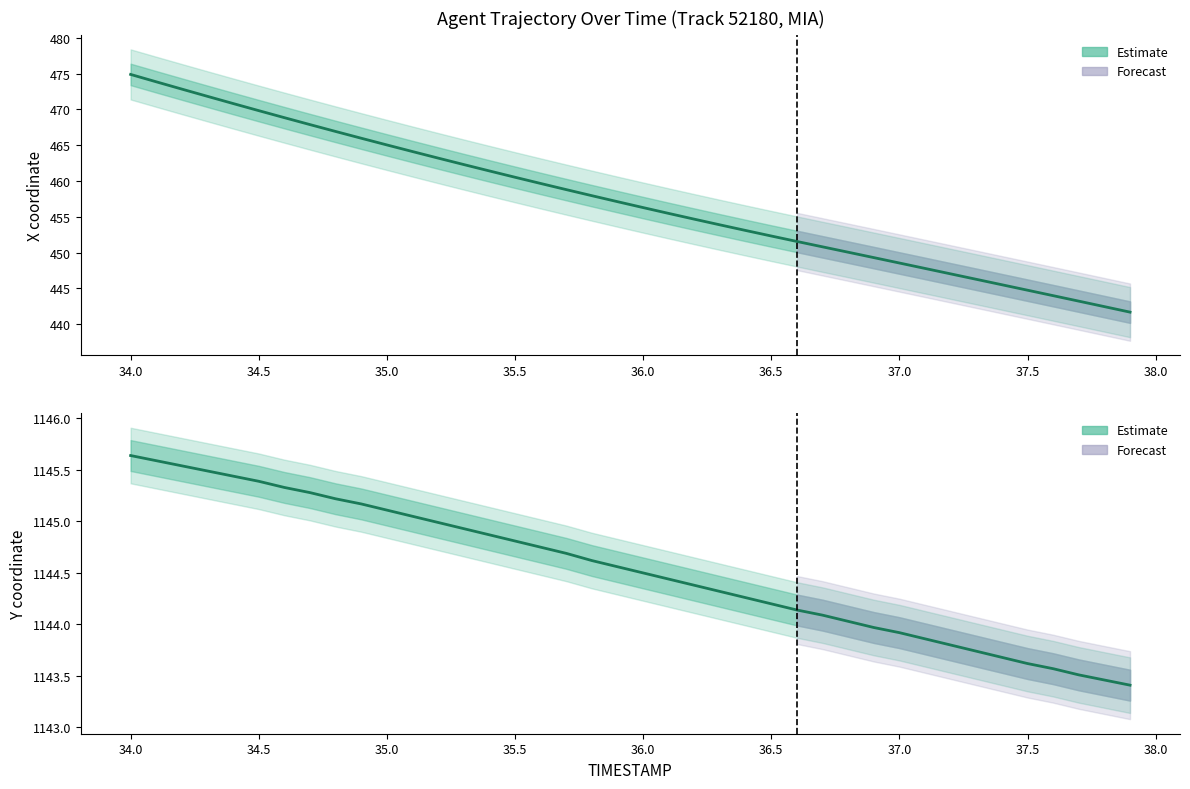

What is the minimum value for X (Estimate)?

441.7